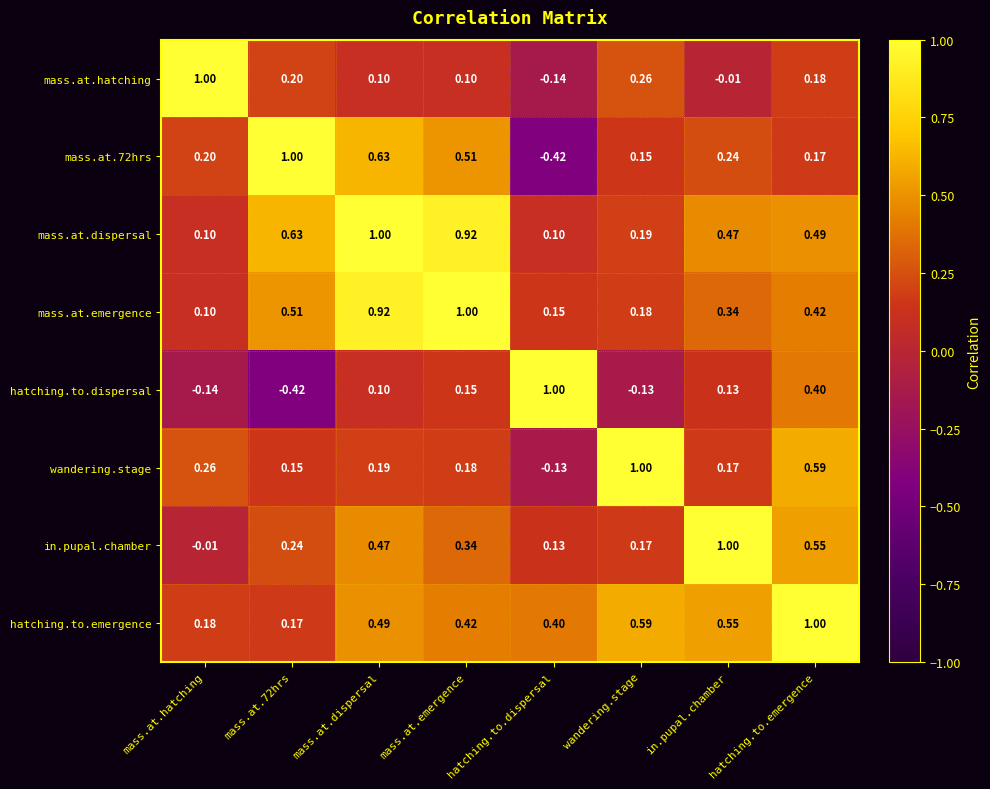

Which category has the highest value in the mass.at.hatching series?

mass.at.hatching